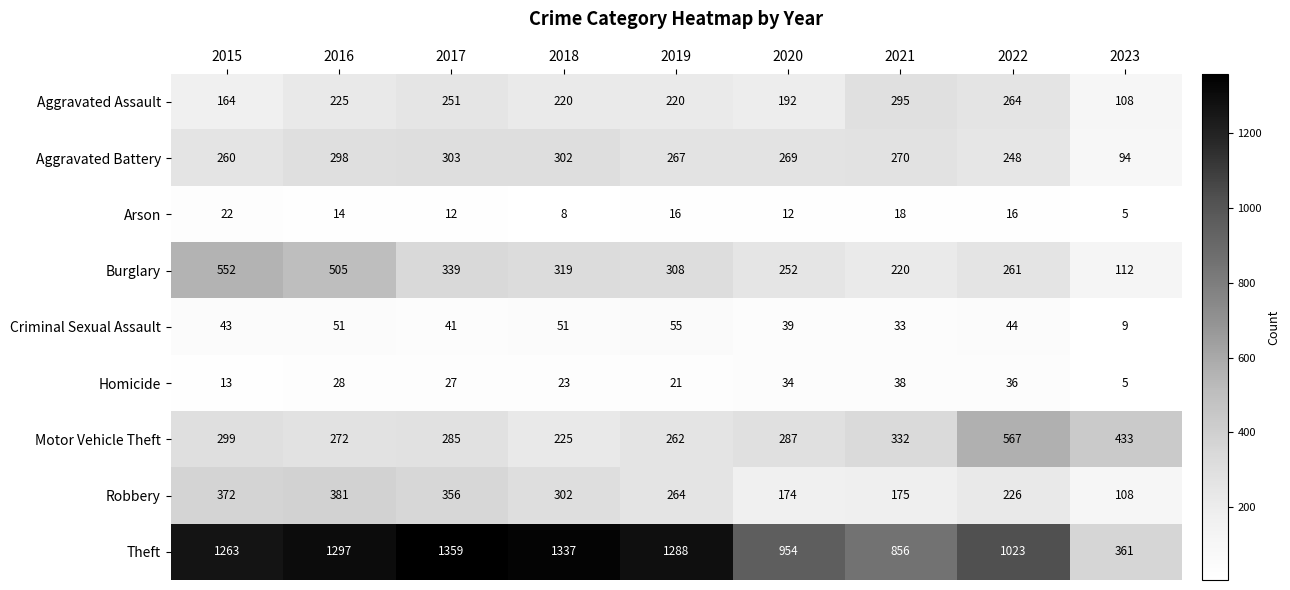

List the series in order of their peak value, lowest first.

Arson, Homicide, Criminal Sexual Assault, Aggravated Assault, Aggravated Battery, Robbery, Burglary, Motor Vehicle Theft, Theft